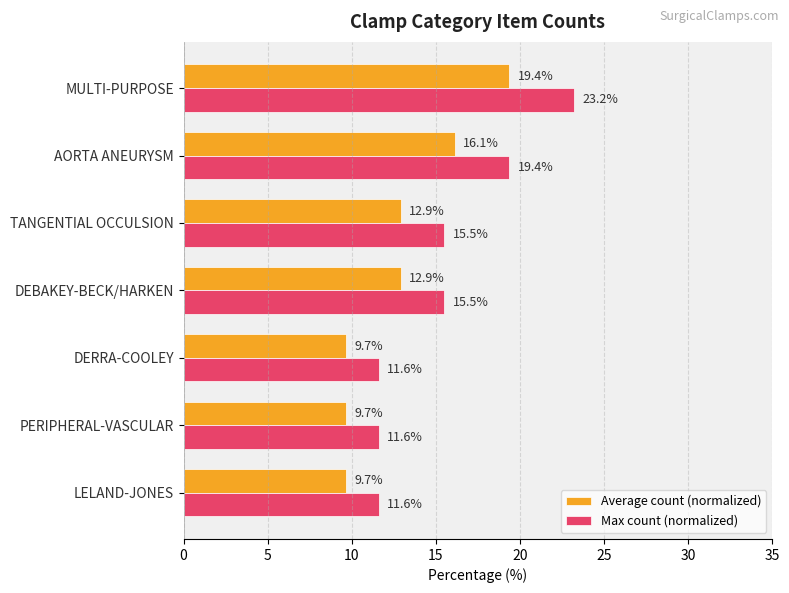

The Average count (normalized) series shows 23.2 at TANGENTIAL OCCULSION. True or false?

False